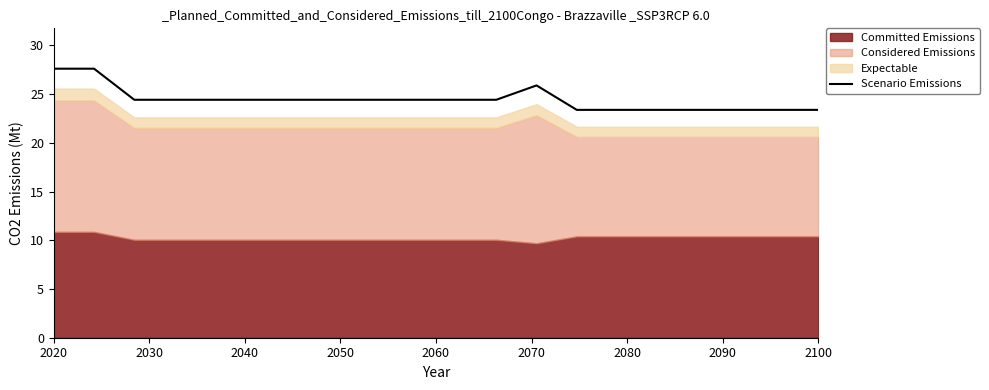

How many lines are shown in the chart?

1